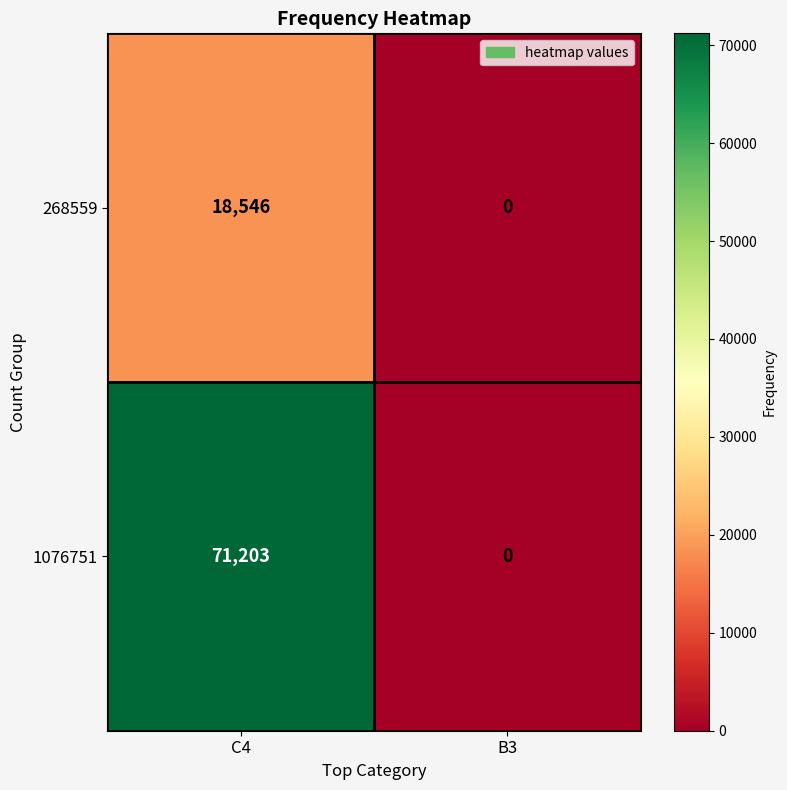

How many categories are shown in the chart?

2